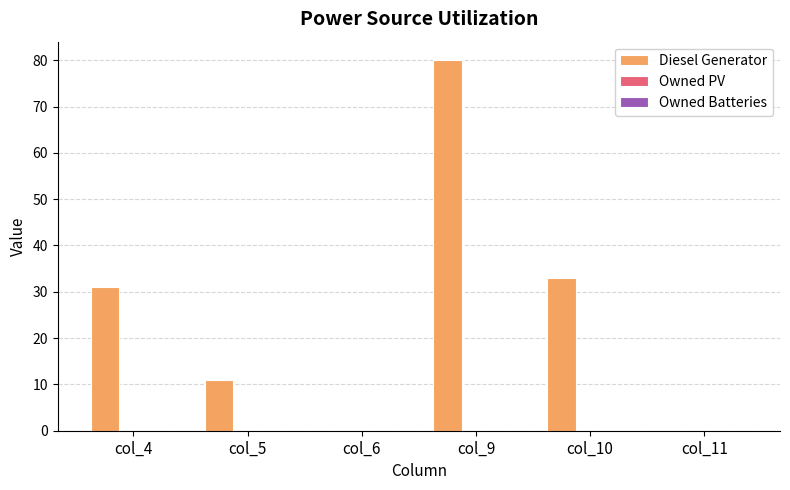

What is the maximum value shown in the chart?

80